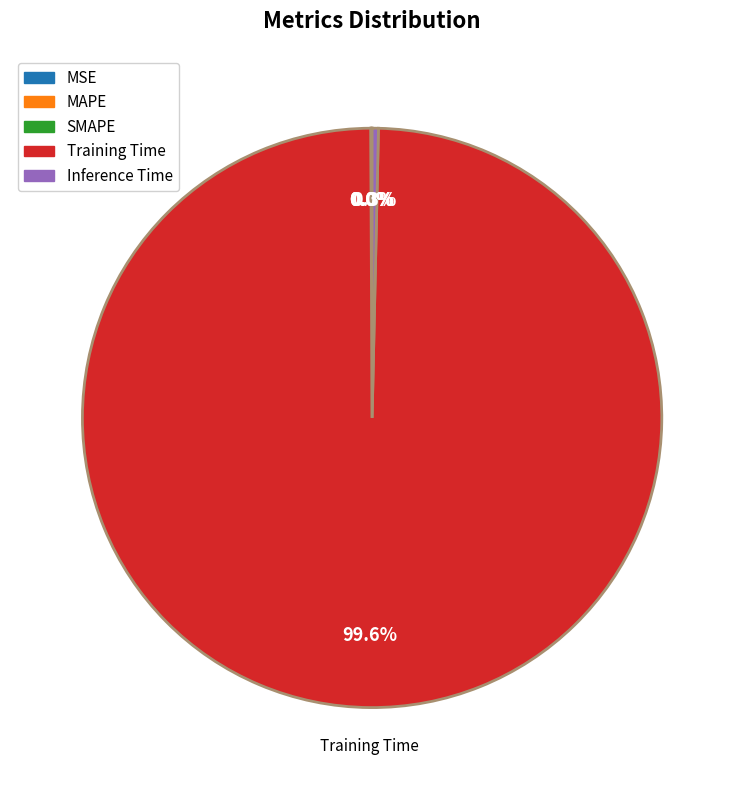

The Training Time slice represents 100% of the pie. True or false?

True